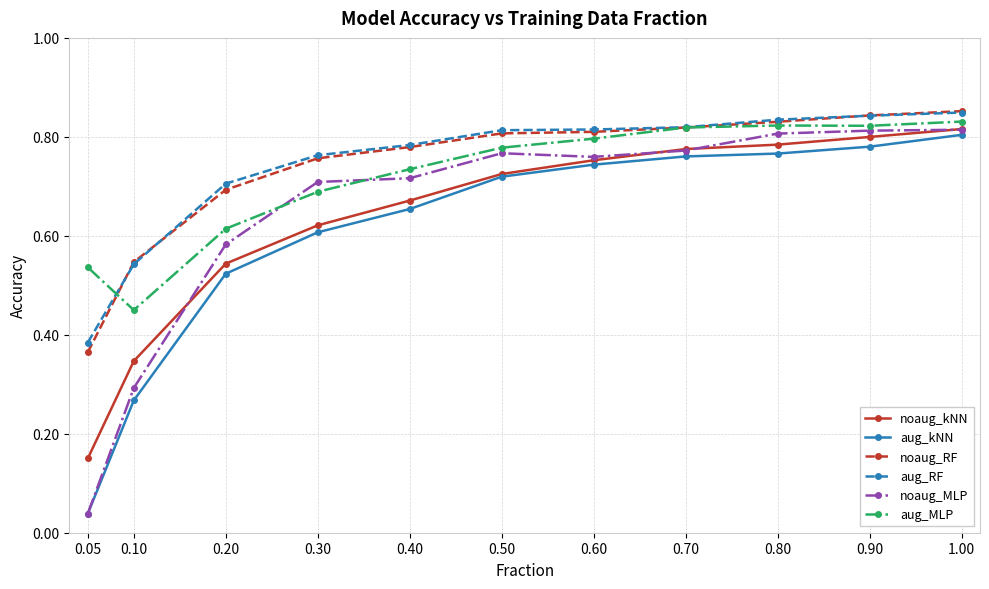

At which label is noaug_RF closest to 0?

0.05